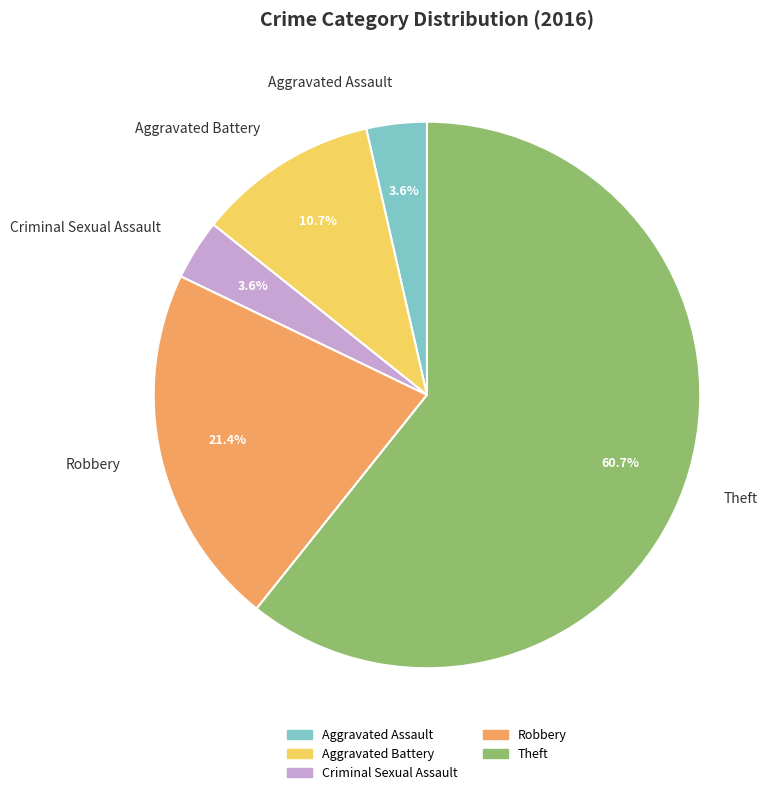

Approximately how many times larger is the value at Criminal Sexual Assault compared to Robbery?

0.2